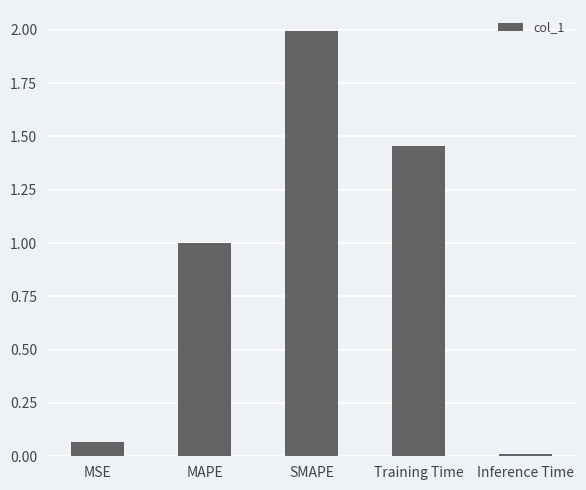

Between Training Time and Inference Time, which is larger?

Training Time